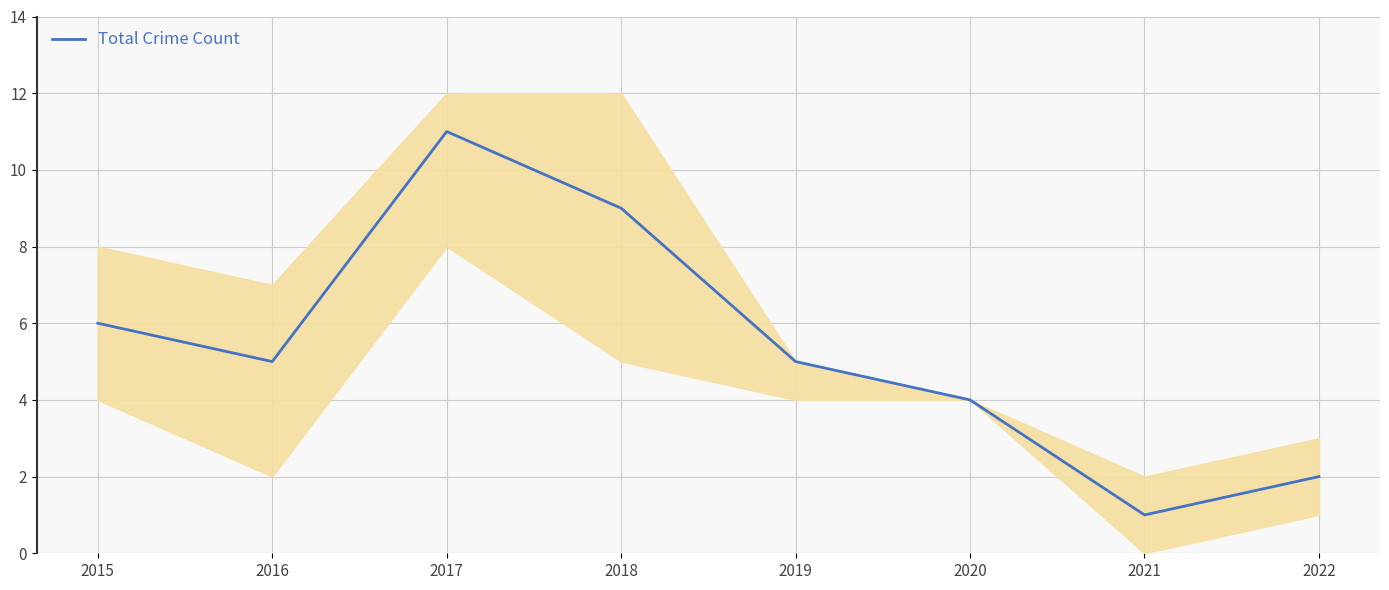

The chart shows a value of 11 at 2017. True or false?

True